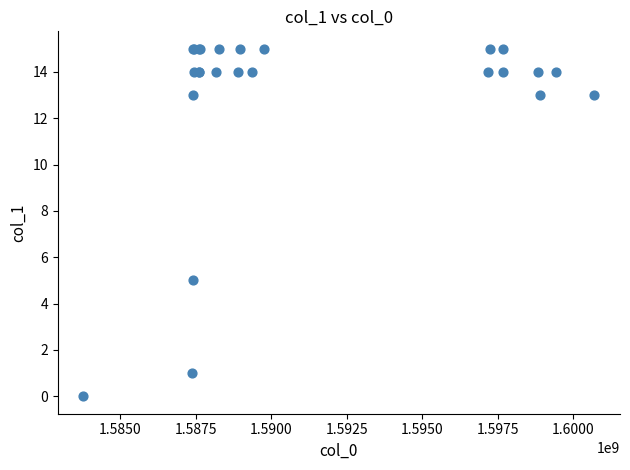

What Y value in the scatter plot is closest to 7?

5